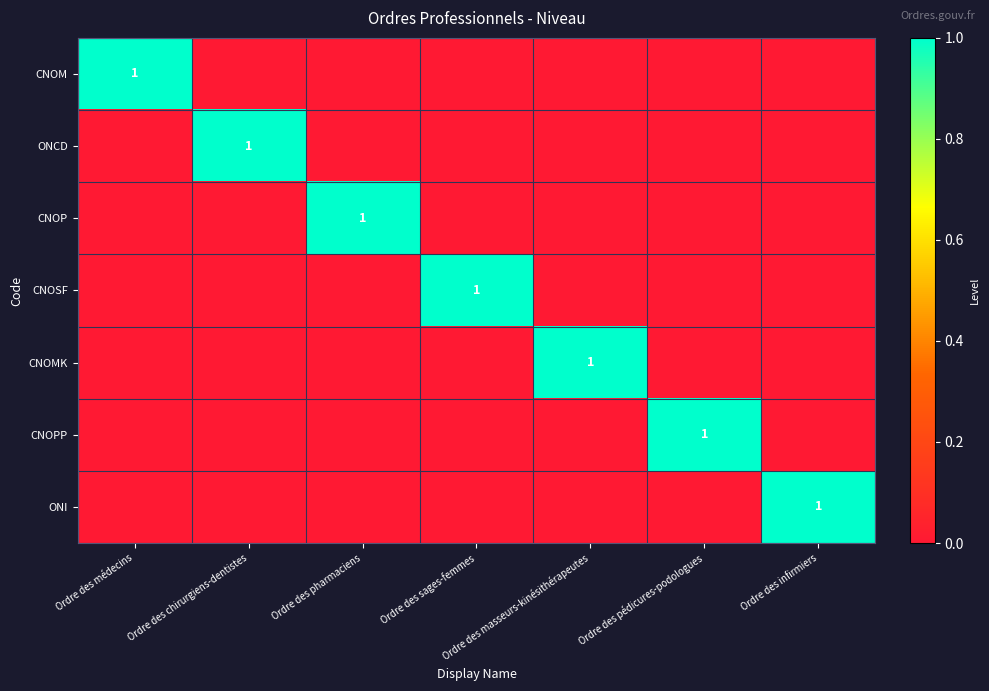

Rank the categories by ONI value from highest to lowest.

Ordre des infirmiers, Ordre des médecins, Ordre des chirurgiens-dentistes, Ordre des pharmaciens, Ordre des sages-femmes, Ordre des masseurs-kinésithérapeutes, Ordre des pédicures-podologues